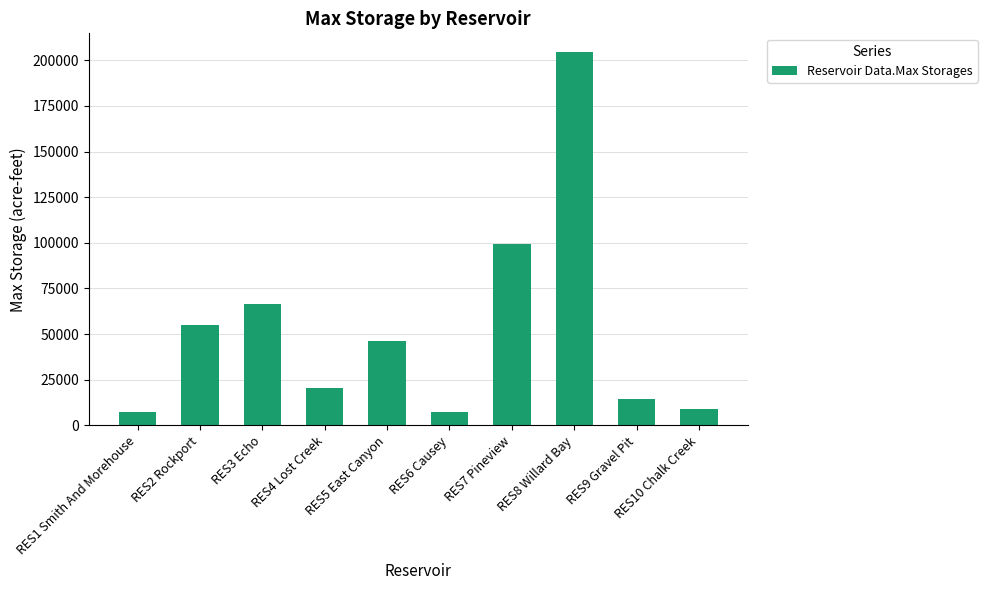

What is the sum of all values?

529723.8